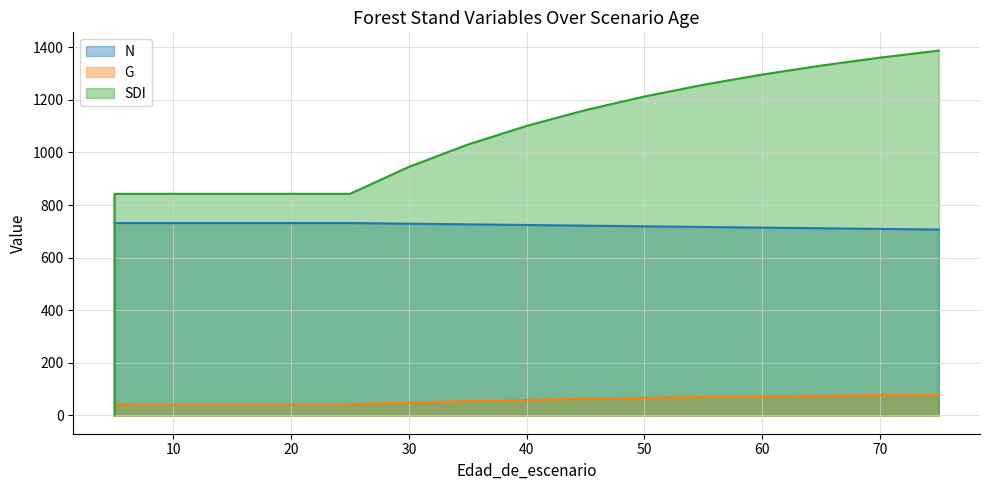

True or false: N and G intersect in this chart.

False